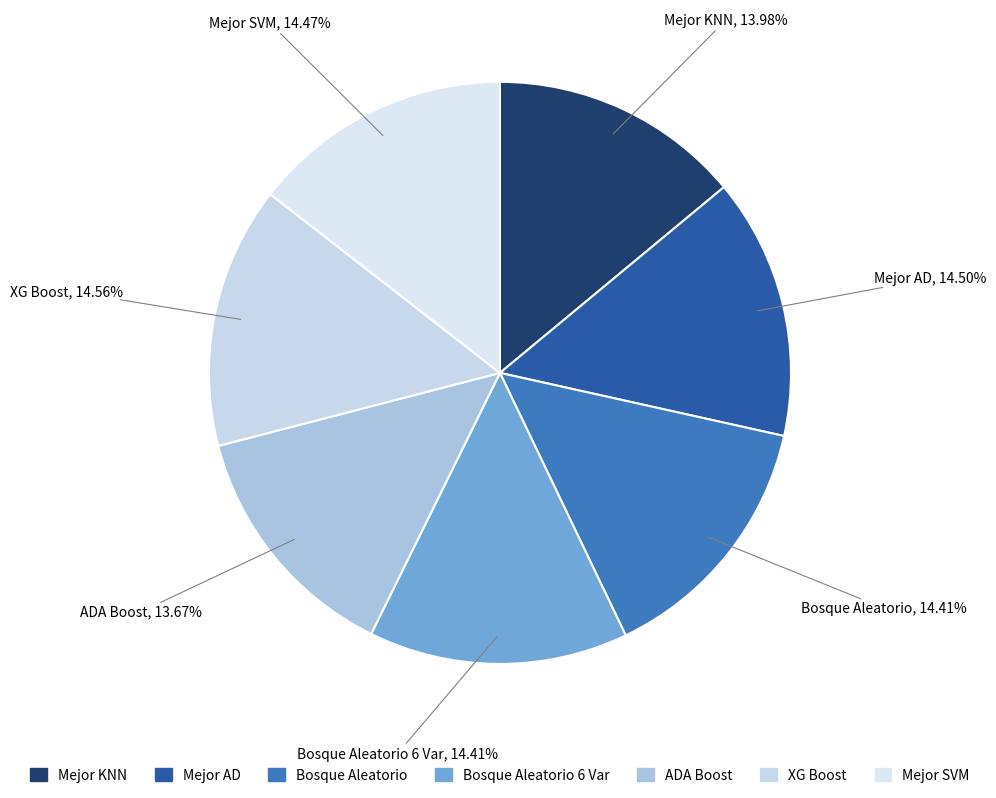

How many slices are in this pie chart?

7